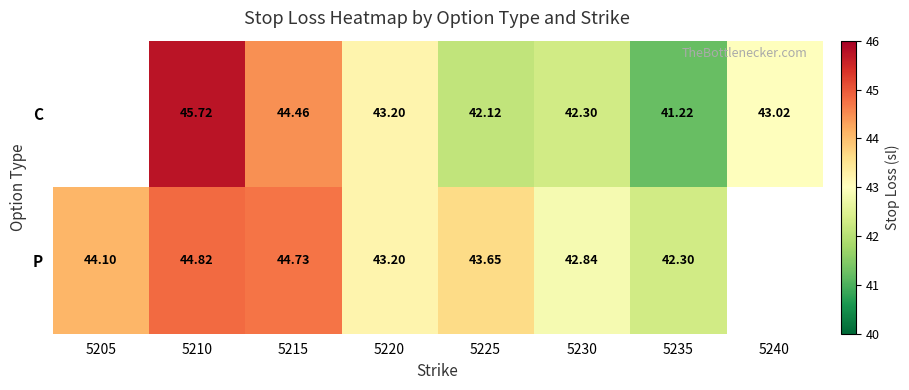

Is the value of C at 5215 greater than the value of P at 5215?

No